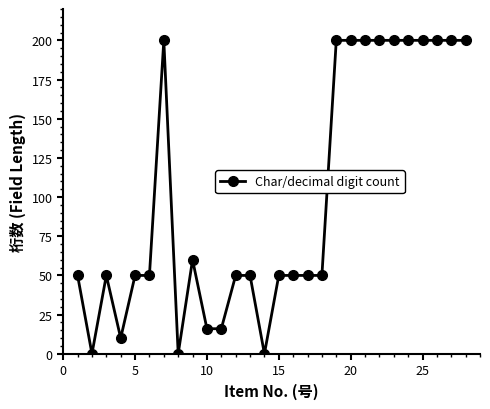

How many data points does each series have?

28